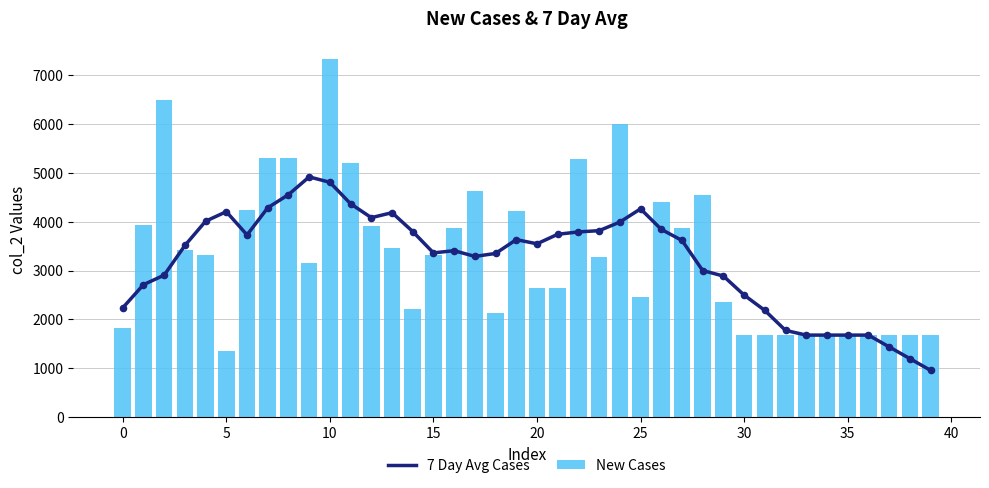

What is the total value across all series at 33?

3360.0